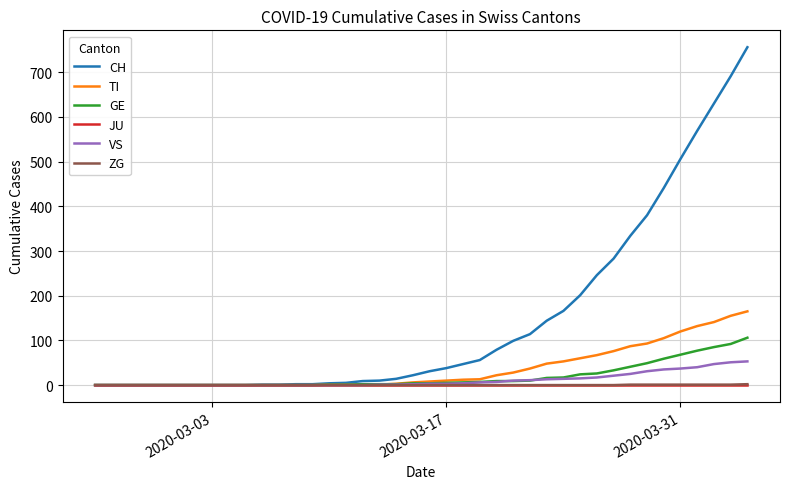

Which series has the largest total across all categories?

CH